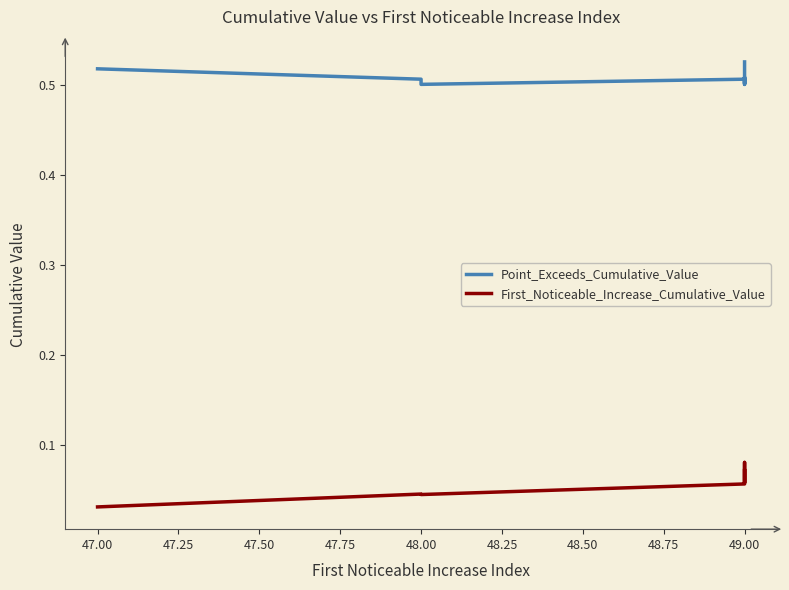

How many interior local peaks does the Point_Exceeds_Cumulative_Value series have?

2